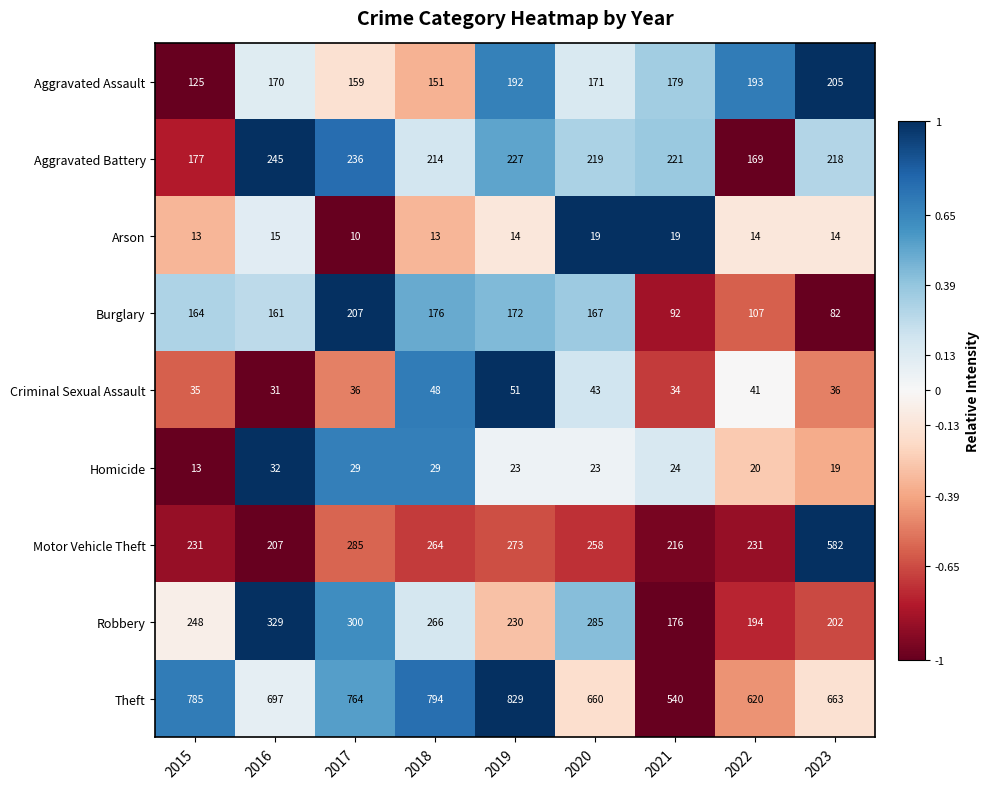

True or false: Arson has a value of 14 at 2022.

True